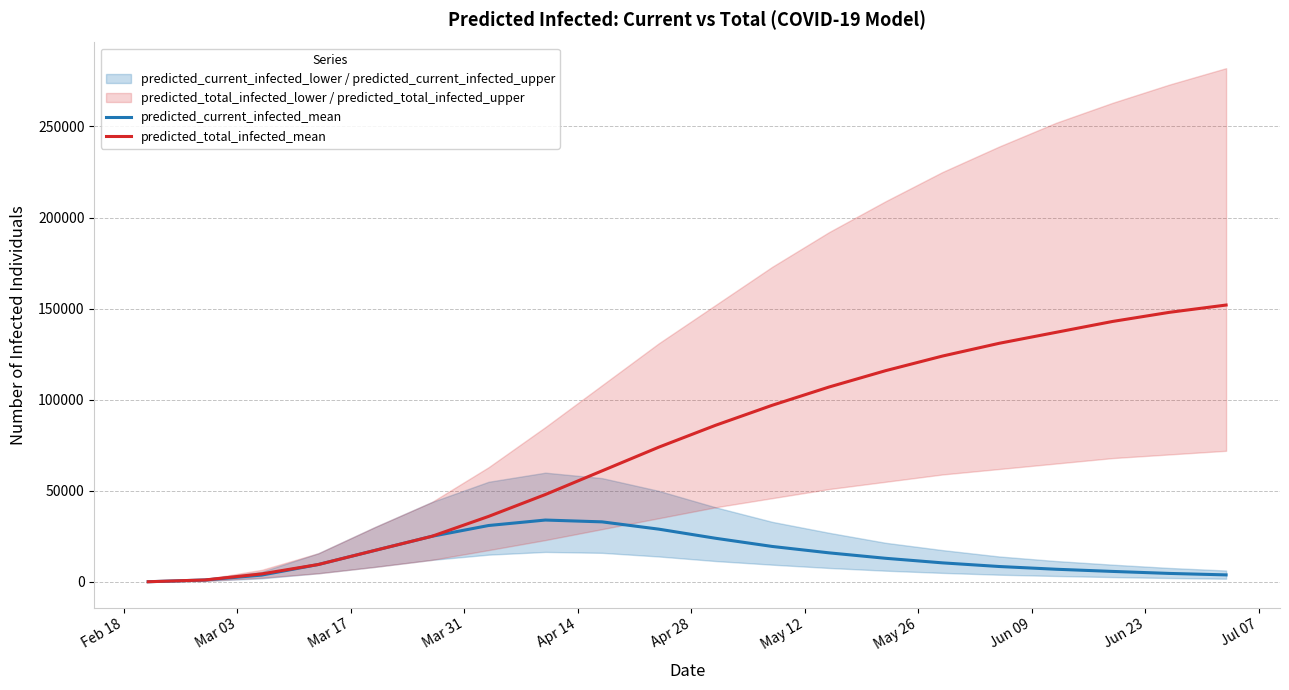

Which series has the largest range (max minus min)?

predicted_total_infected_mean